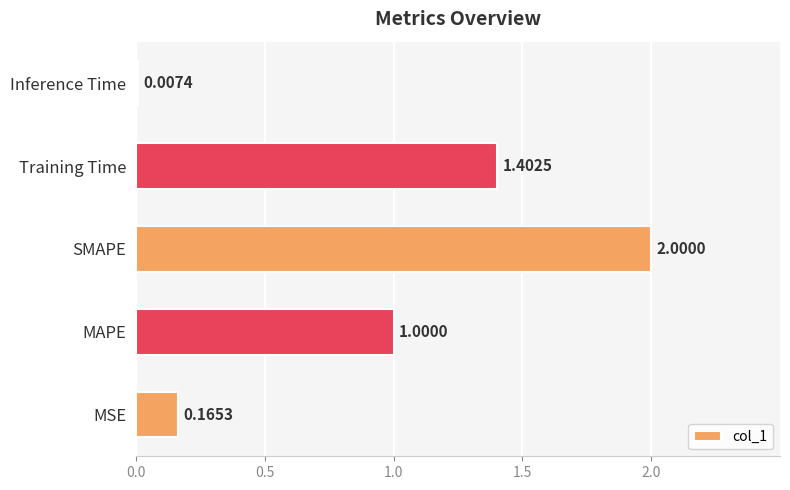

Which has a higher value, MAPE or Training Time?

Training Time